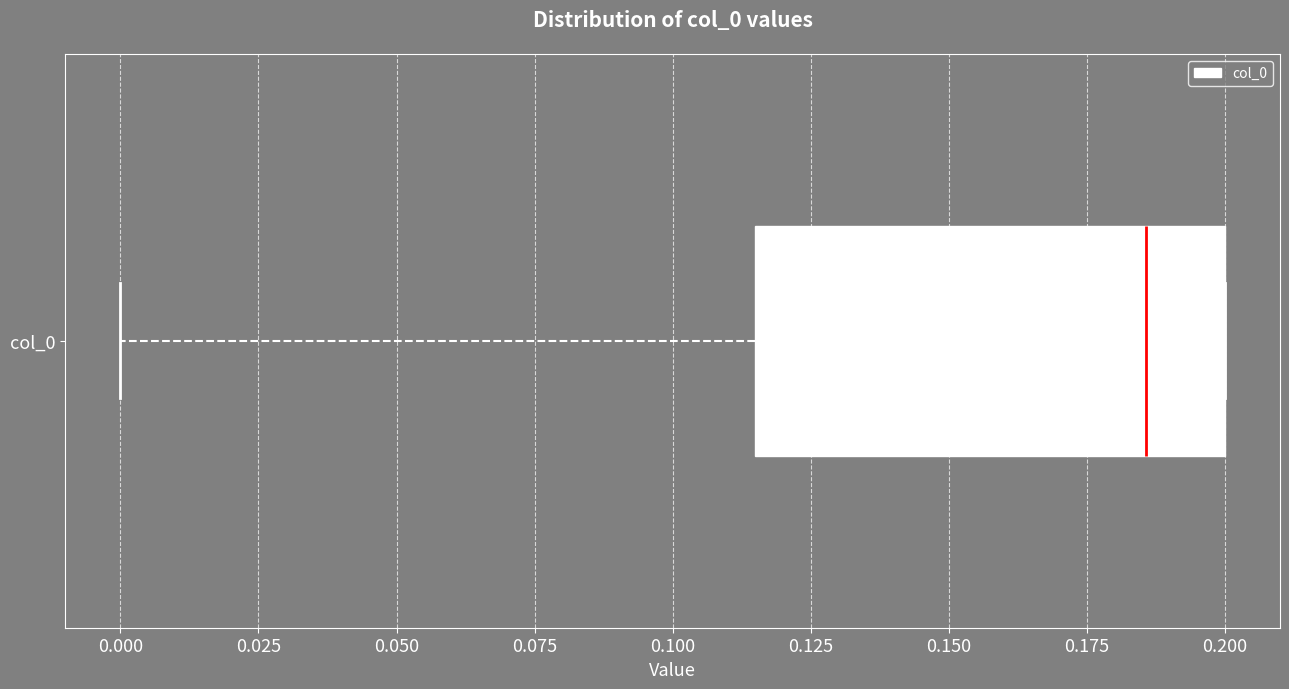

Read this box plot against the x-axis: the position of the median line, the range covered by the box, and the ends of both whiskers. The values are not printed on the chart, so give them approximately, as read against the axis.

median 0.185, box 0.115 to 0.200, whiskers 0.000 to 0.200